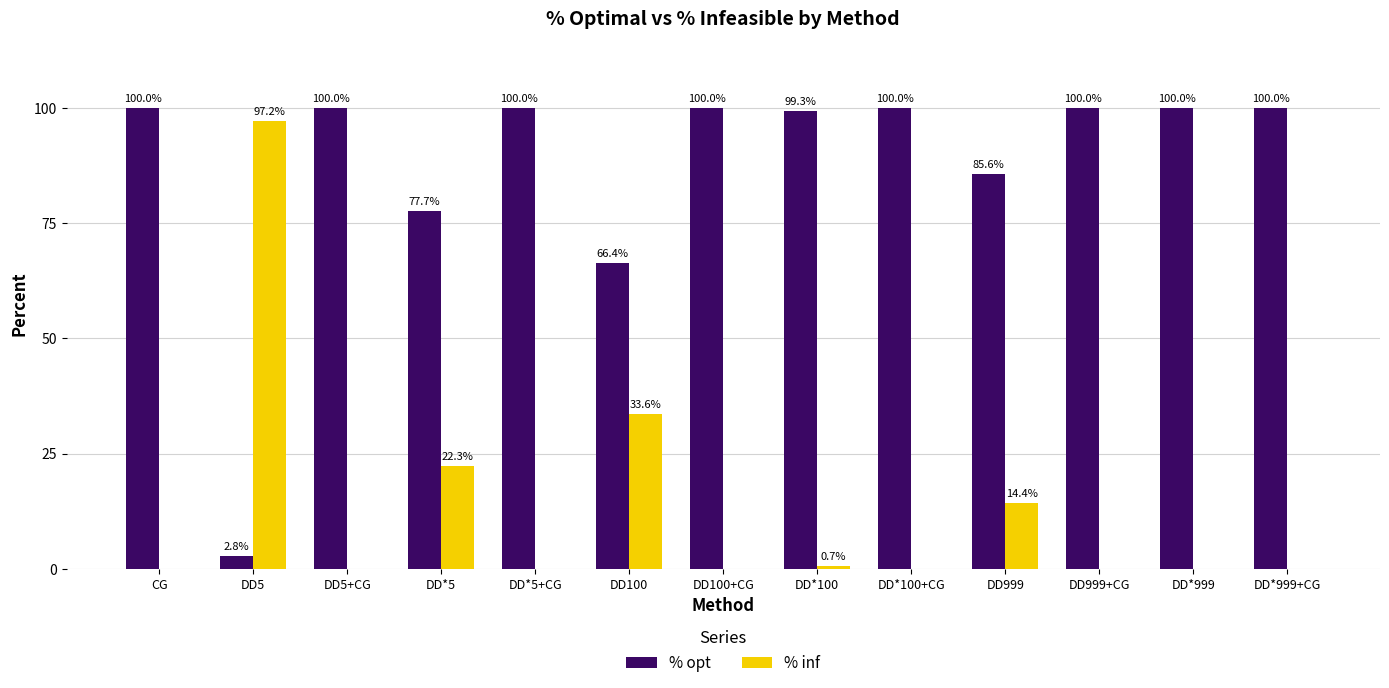

What is the total value across all series at DD*5?

100.0